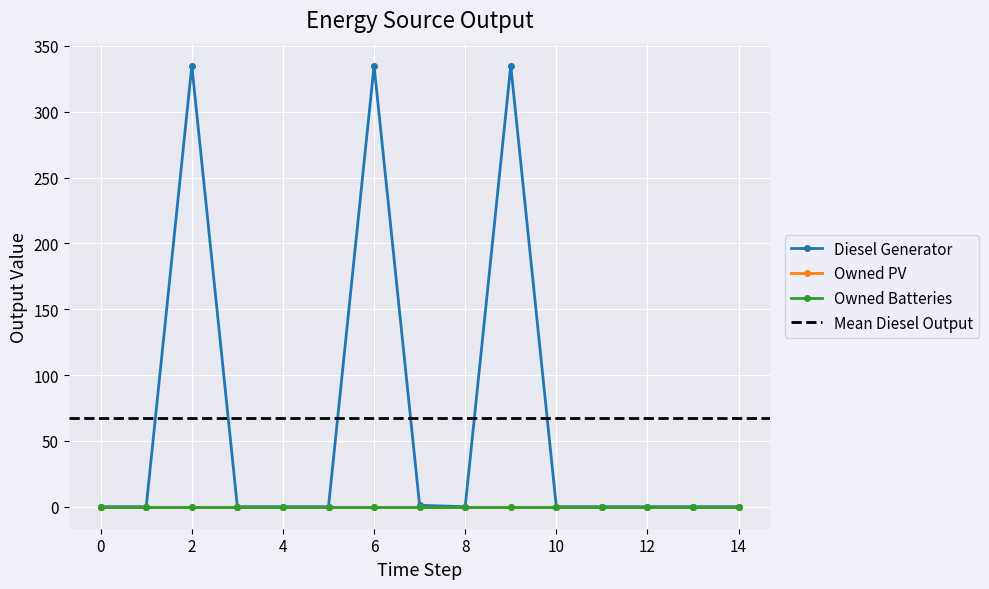

What are all the series names shown in the legend?

Diesel Generator, Owned PV, Owned Batteries